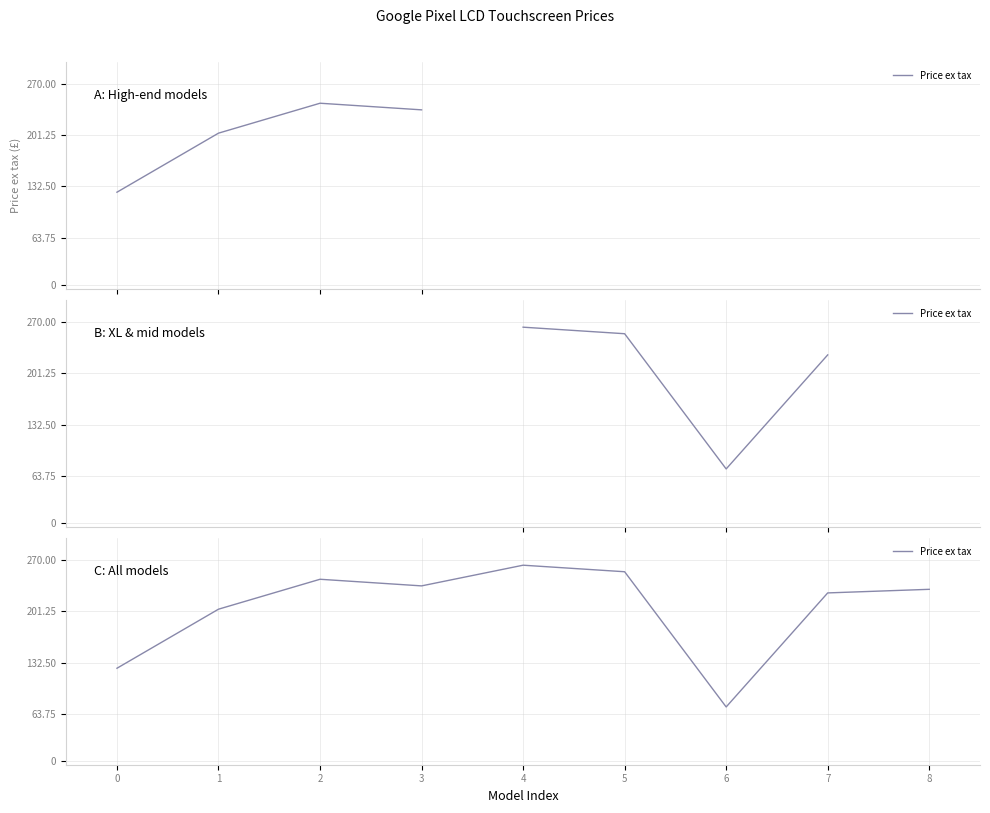

Which label corresponds to the smallest value in the chart?

6